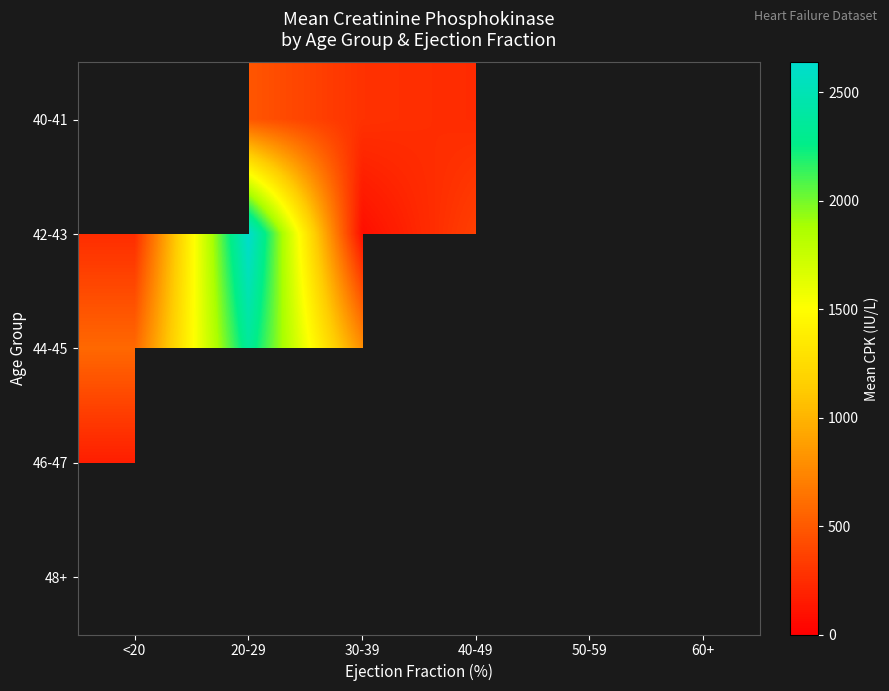

Which label corresponds to the smallest value in the chart?

30-39